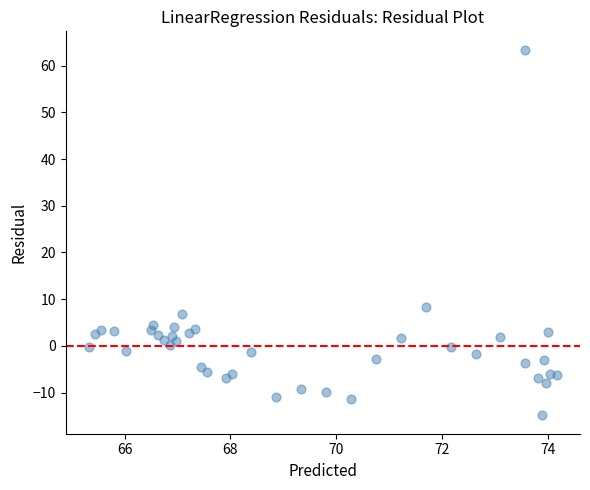

What is the range of X values (max minus min)?

8.8